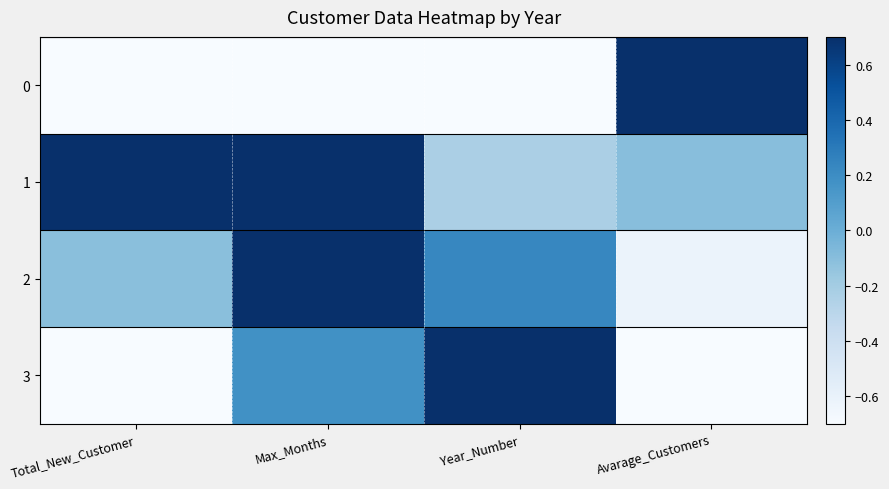

Rank the series by their average value, from highest to lowest.

1, 2, 3, 0